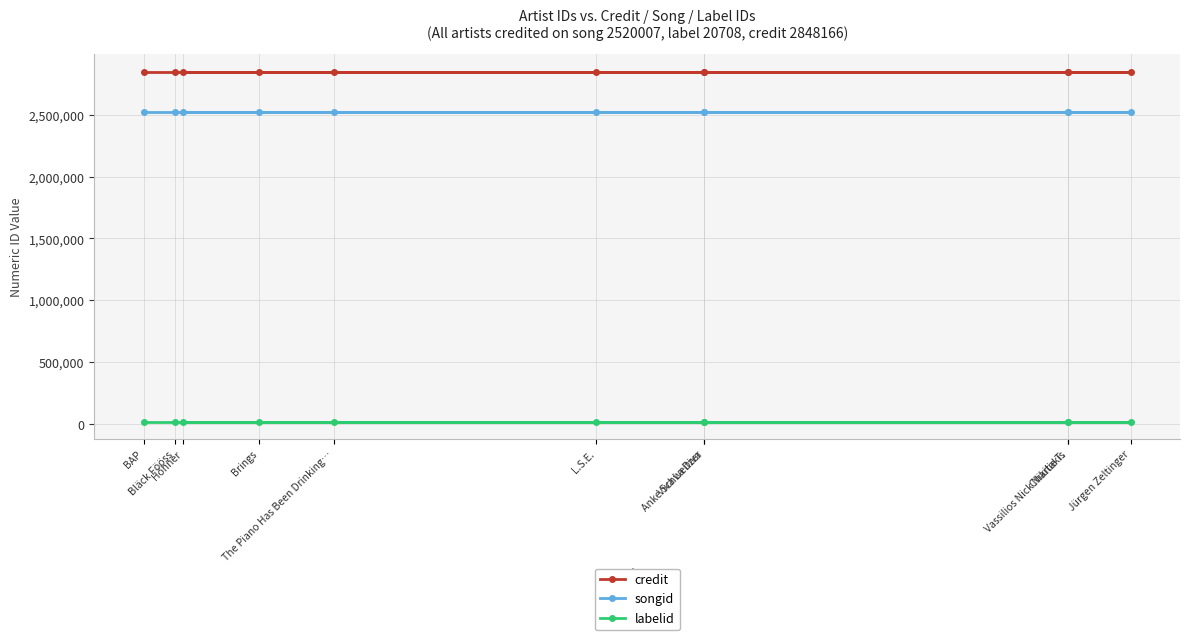

What is the label of the 10th point from the right?

Bläck Fööss